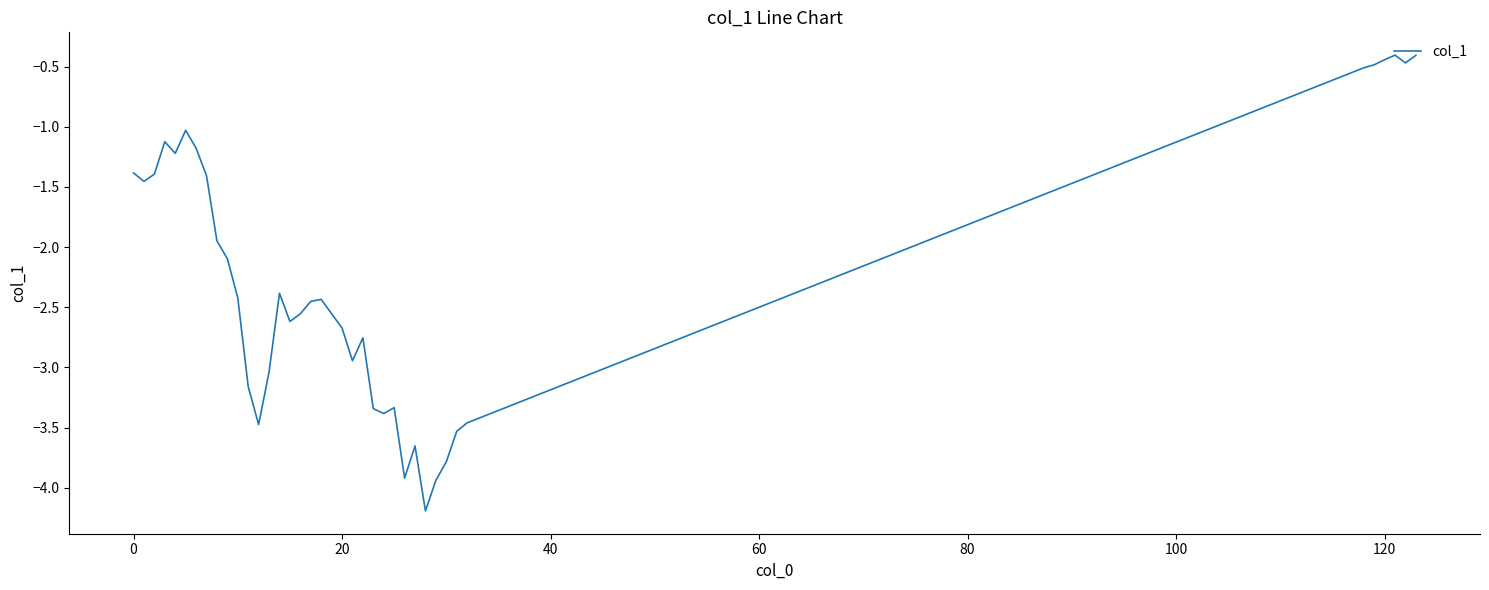

What is the difference between the maximum and minimum values?

3.8